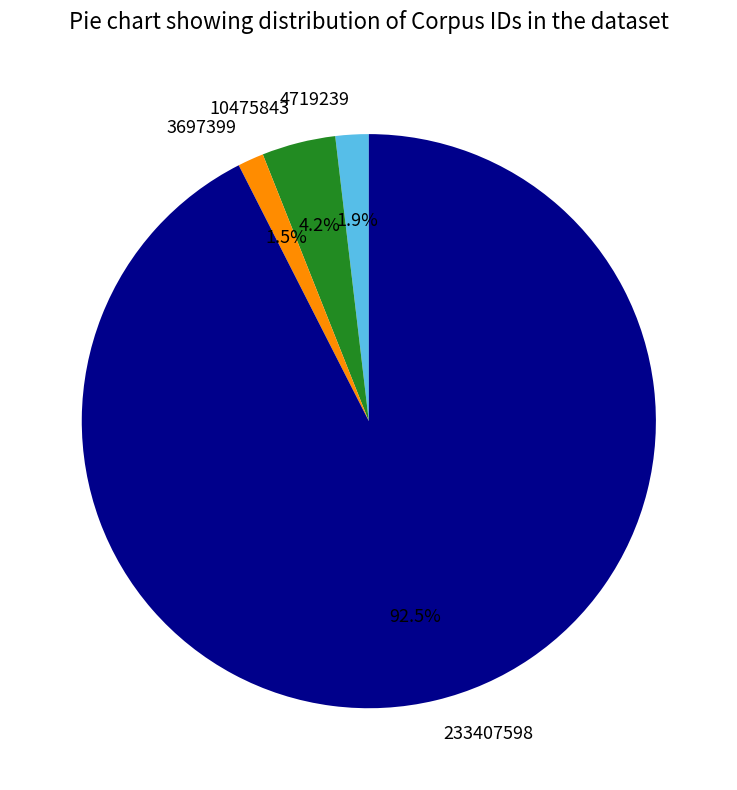

Which has a higher value, 3697399 or 10475843?

10475843